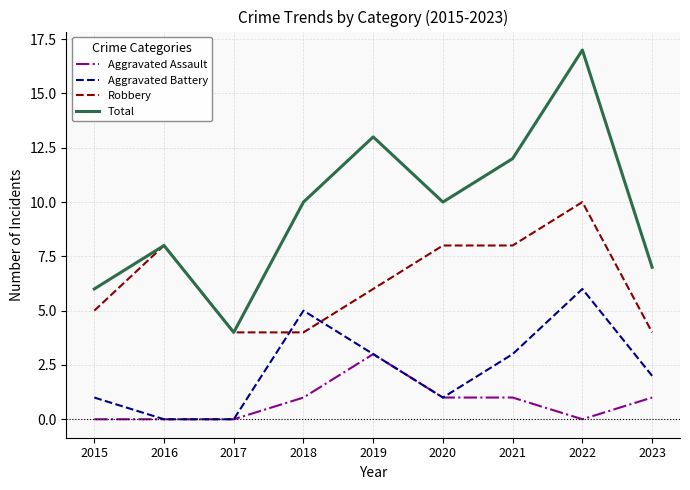

What is the difference between the highest and lowest values at 2023?

6